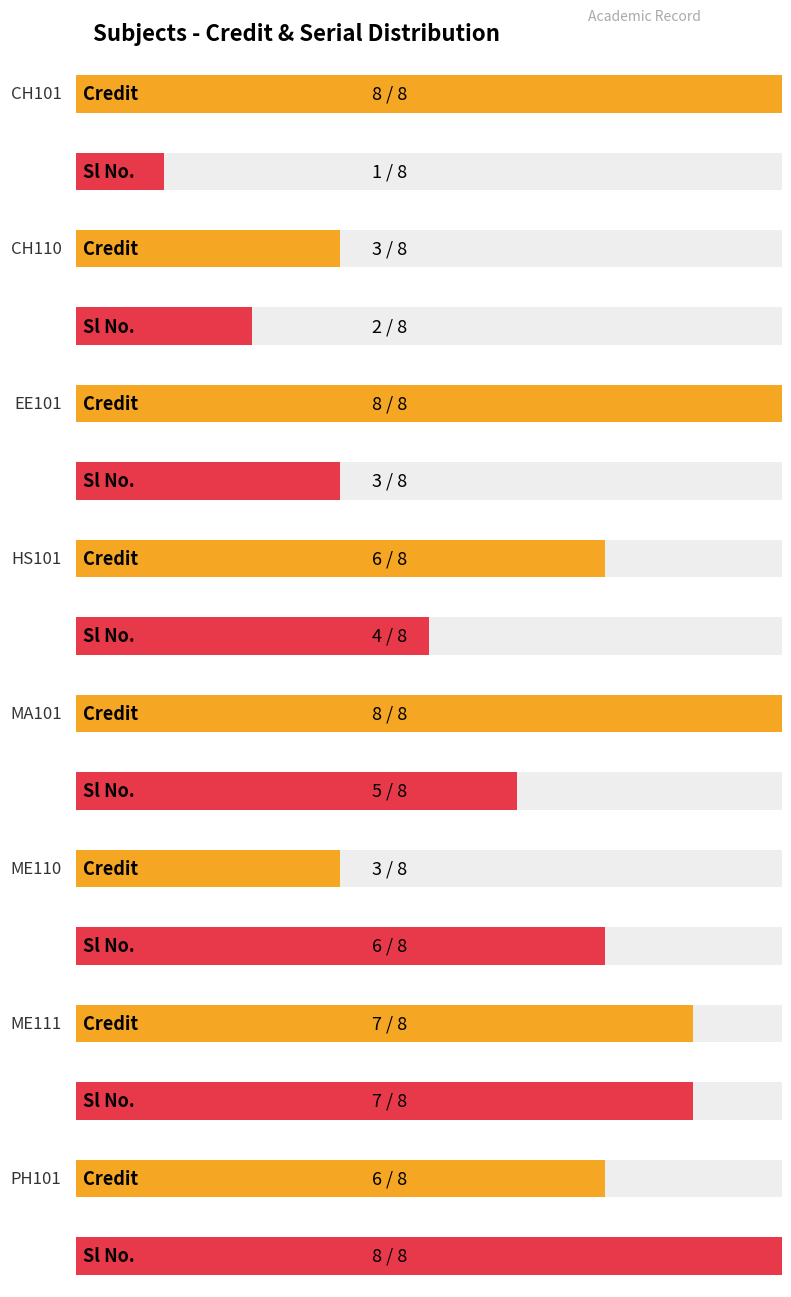

True or false: Credit has a value of 8 at MA101.

True